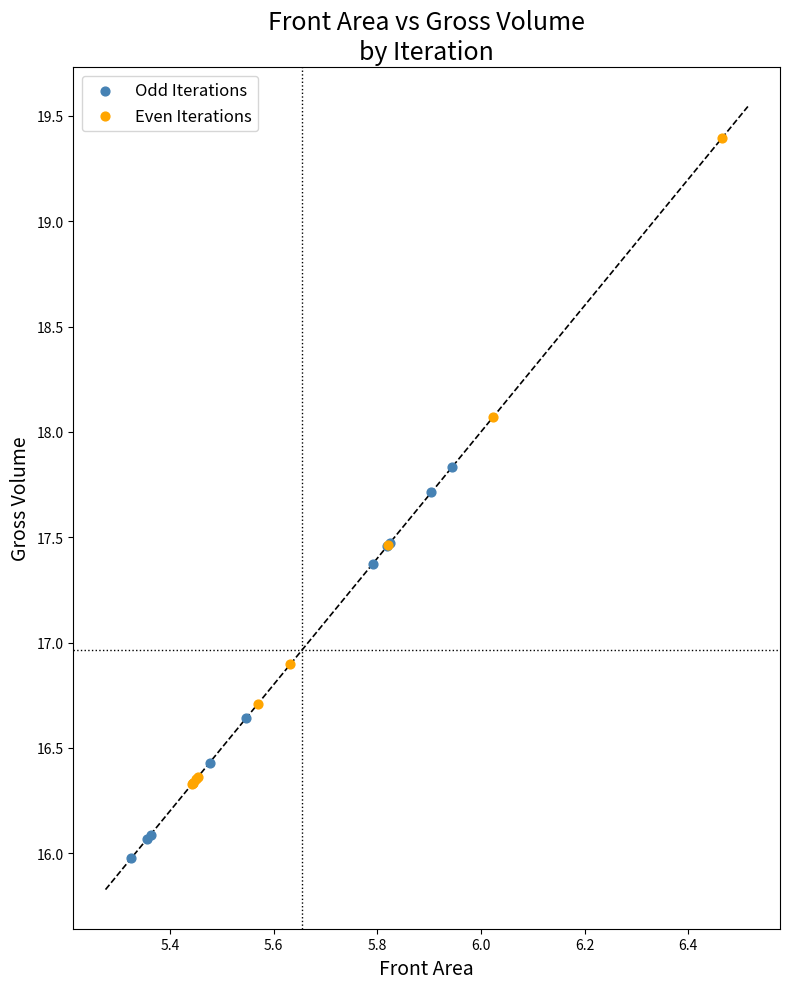

Which series contains the lowest Y value?

Odd Iterations